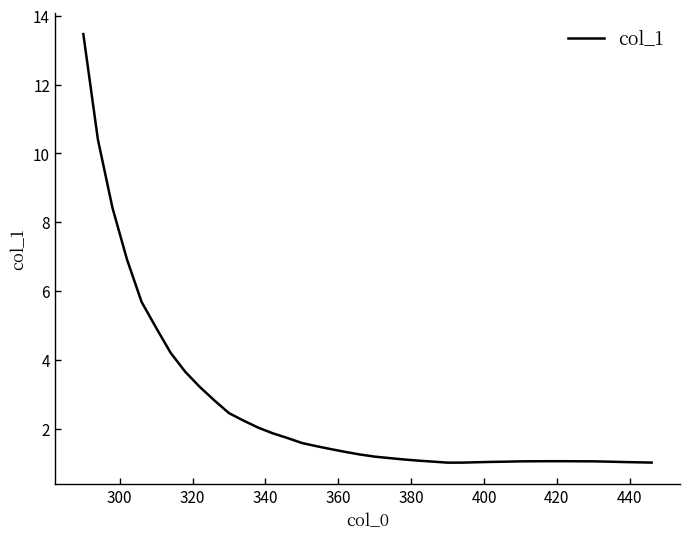

What is the difference between the maximum and minimum values?

12.5